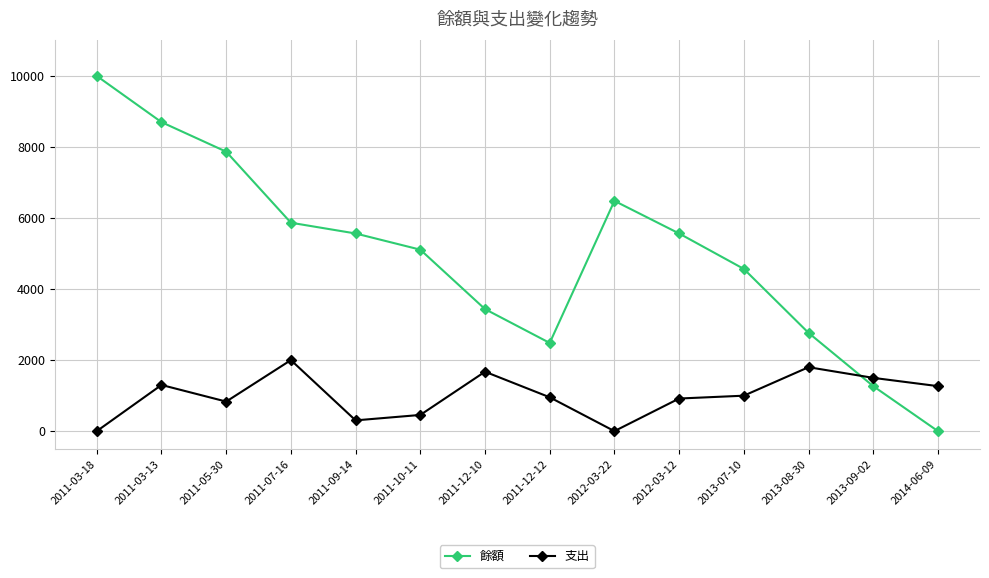

Is the value of 支出 at 2012-03-12 greater than the value of 餘額 at 2013-07-10?

No